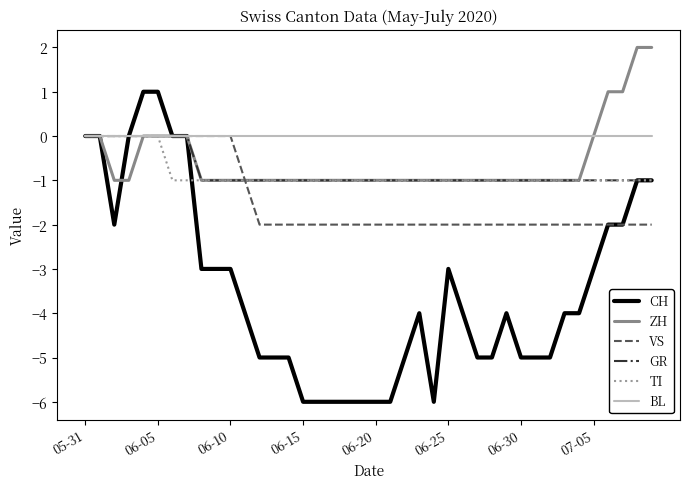

Which series has the largest total across all categories?

BL